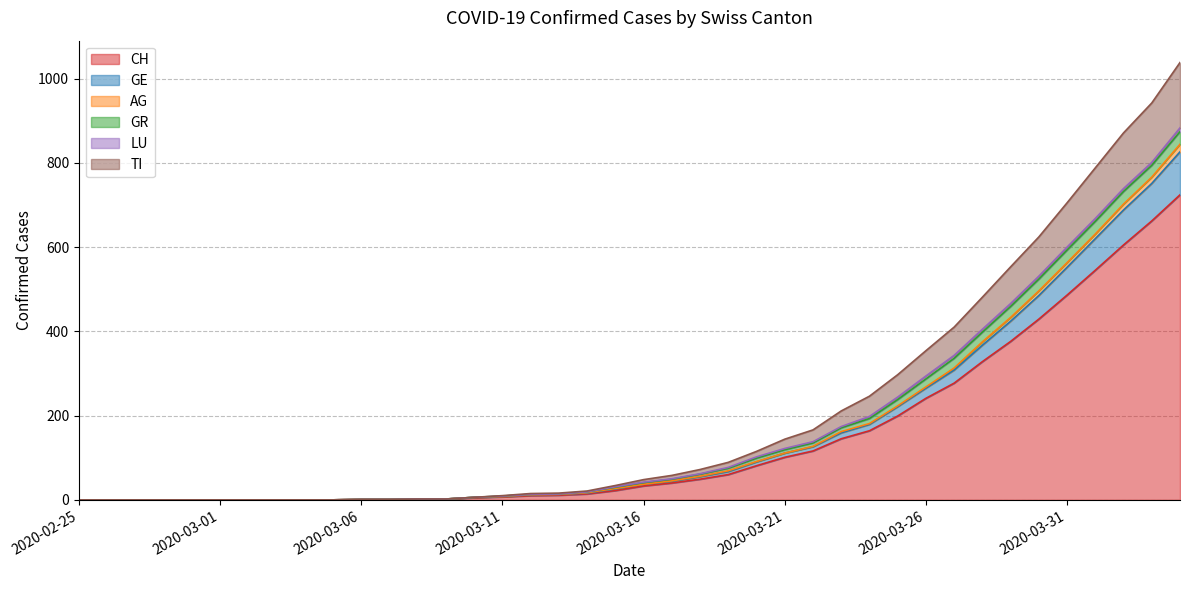

Which series changed the most between 2020-02-25 and 2020-03-05?

CH